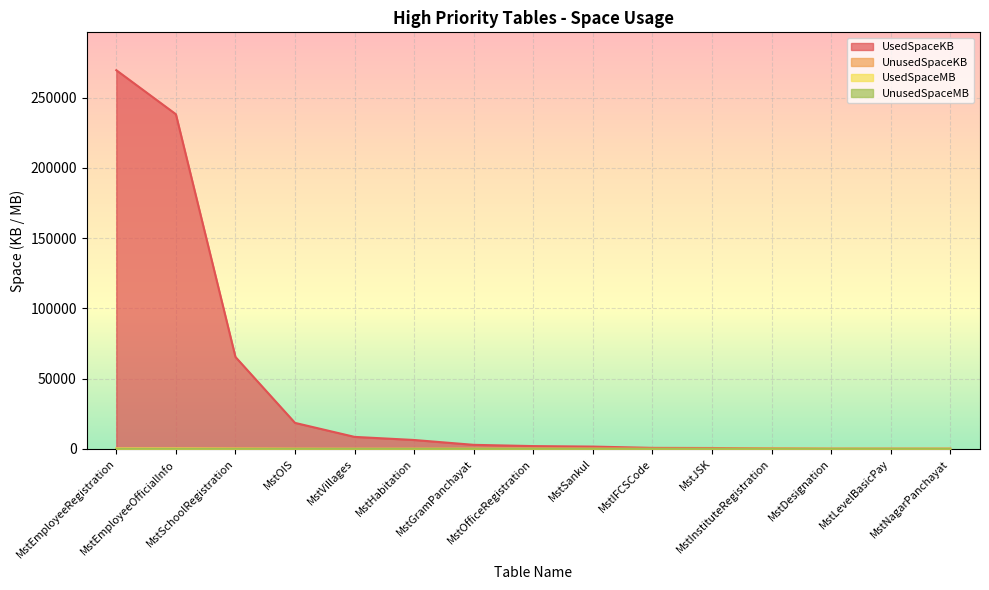

What is the label of the 5th point from the right?

MstJSK